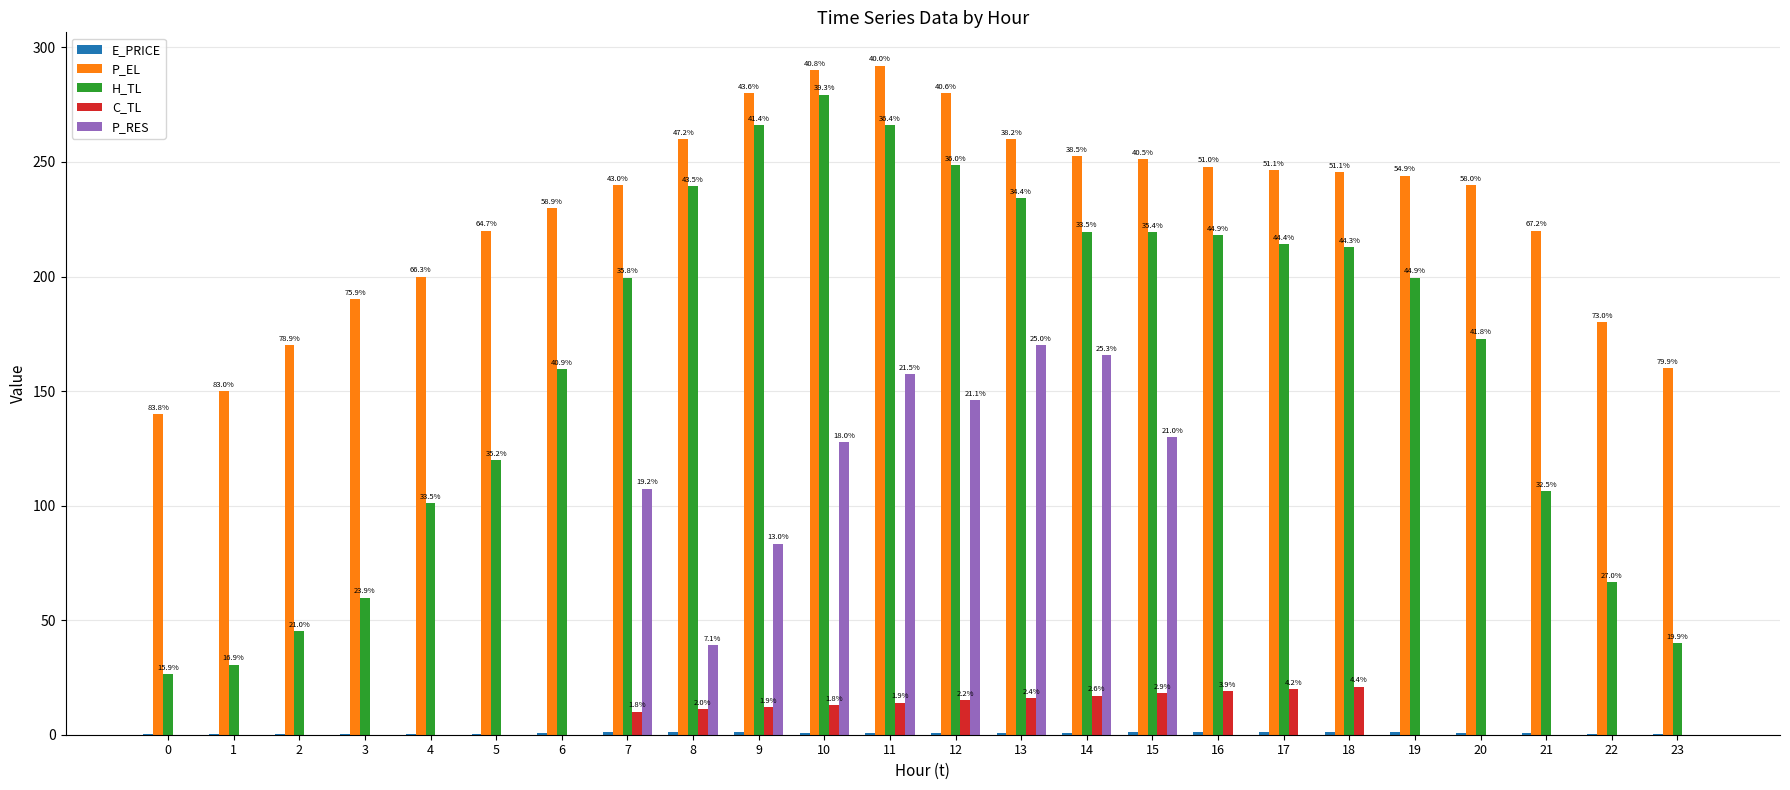

Does the chart contain stacked bars?

No